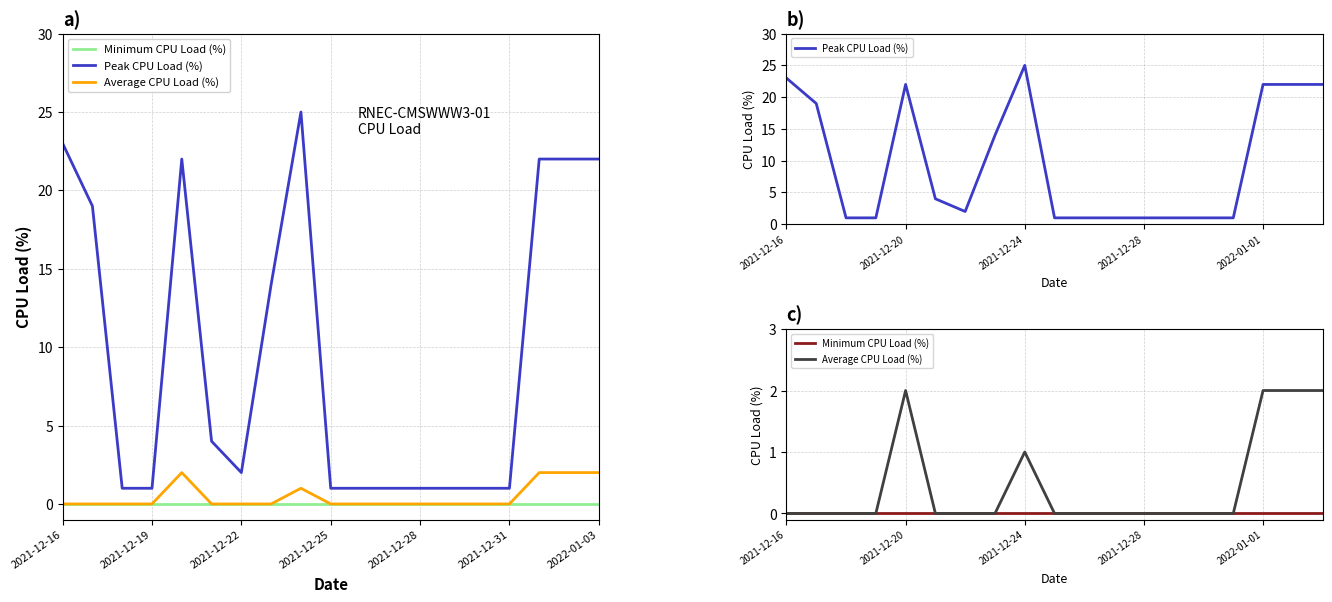

Reading right to left, what are all the values shown in this chart?

Minimum CPU Load (%): 0	0	0	0	0	0	0	0	0	0	0	0	0	0	0	0	0	0	0
Peak CPU Load (%): 22	22	22	1	1	1	1	1	1	1	25	14	2	4	22	1	1	19	23
Average CPU Load (%): 2	2	2	0	0	0	0	0	0	0	1	0	0	0	2	0	0	0	0